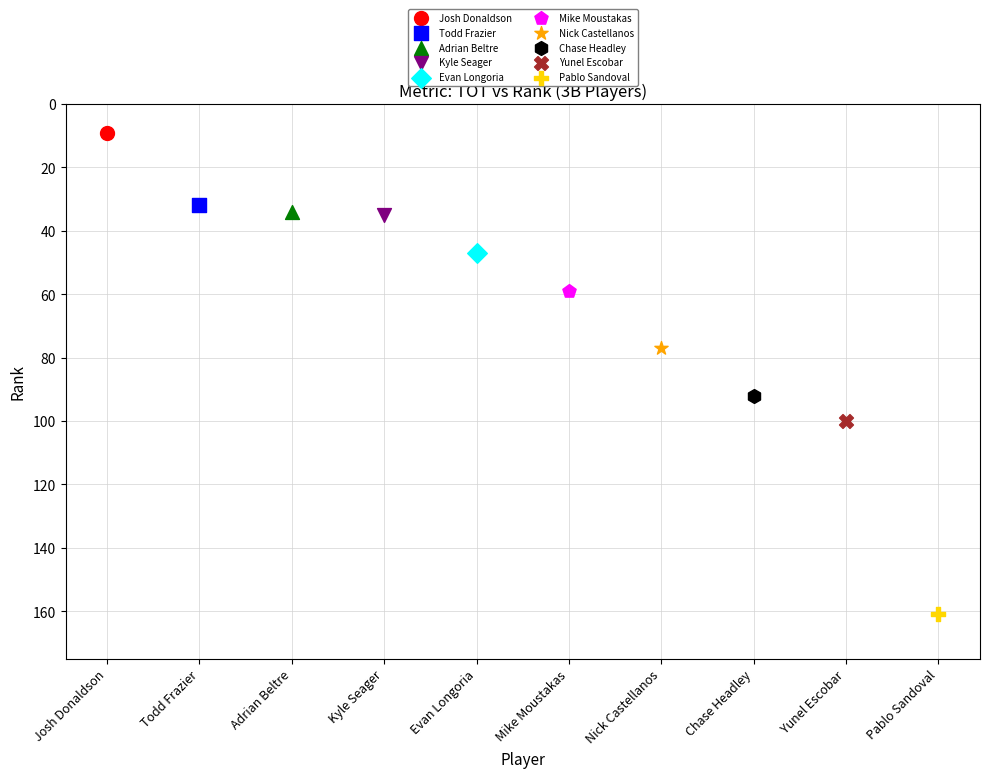

What are all the series names shown in the legend?

Josh Donaldson, Todd Frazier, Adrian Beltre, Kyle Seager, Evan Longoria, Mike Moustakas, Nick Castellanos, Chase Headley, Yunel Escobar, Pablo Sandoval